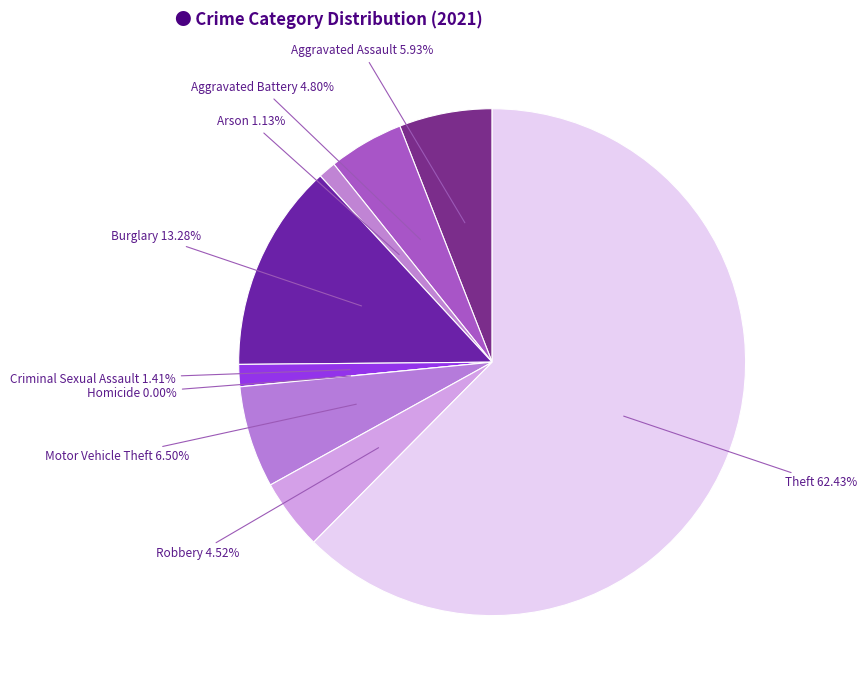

Which slice is the largest?

Theft